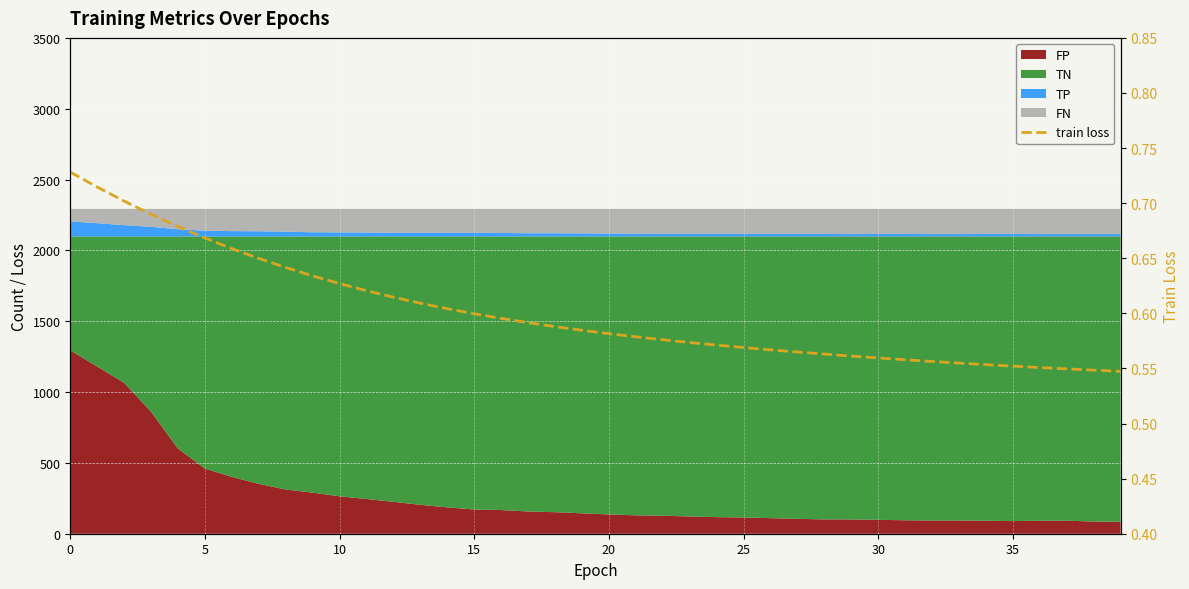

The value at 27 is 0.6. True or false?

True